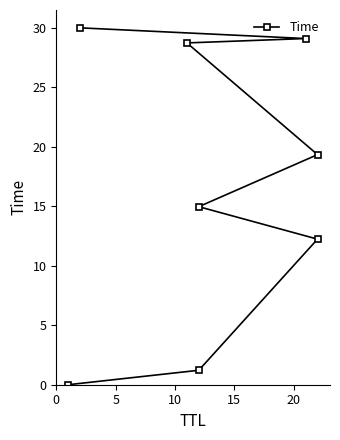

What is the average value?

16.9